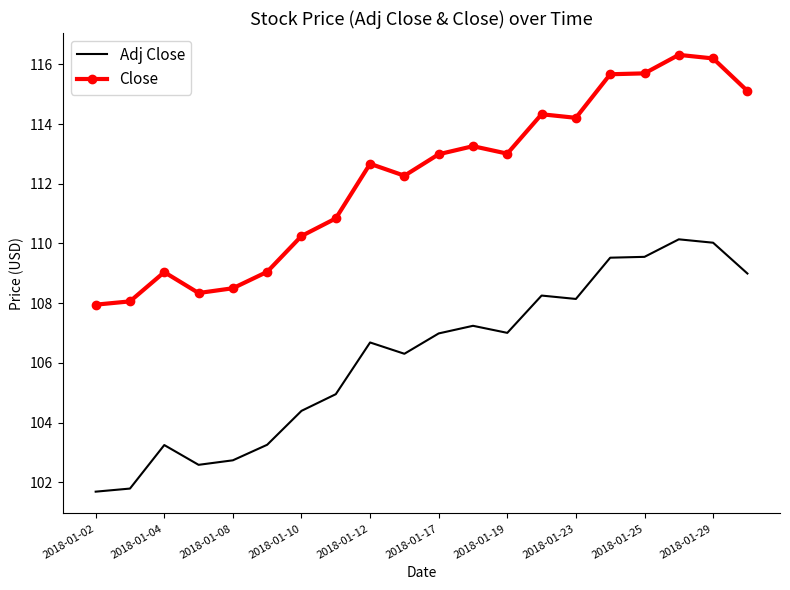

Which series has the largest total across all categories?

Close